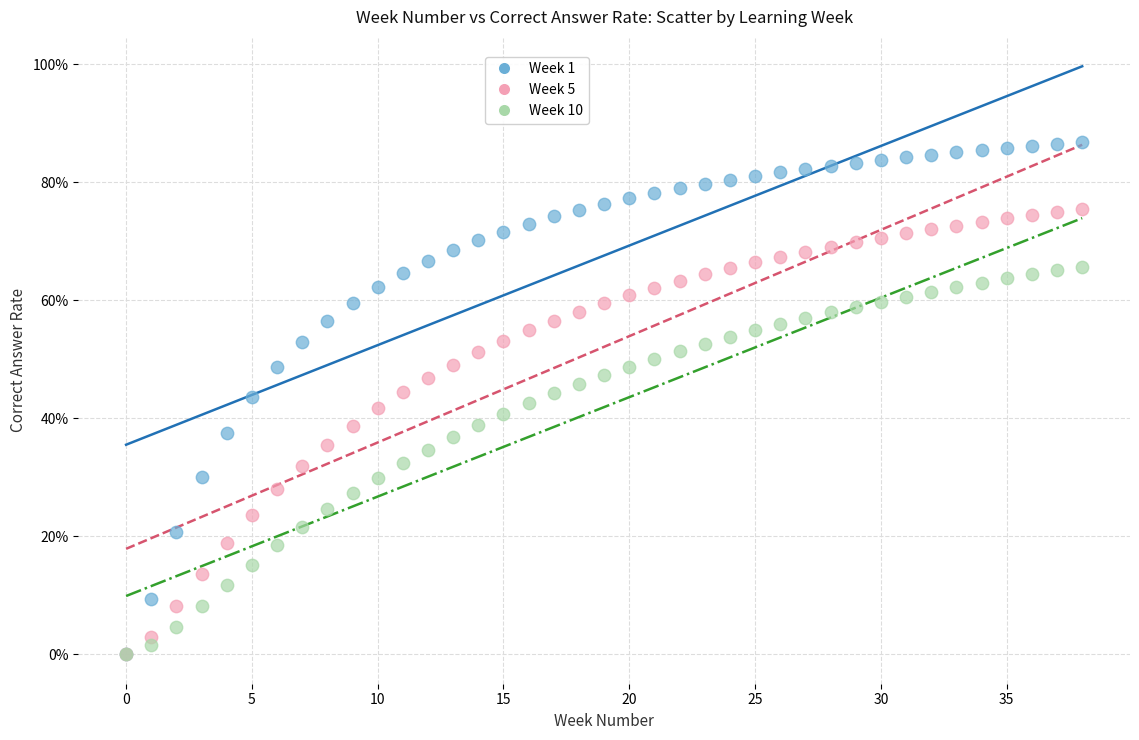

Which series contains the highest Y value?

Week 1